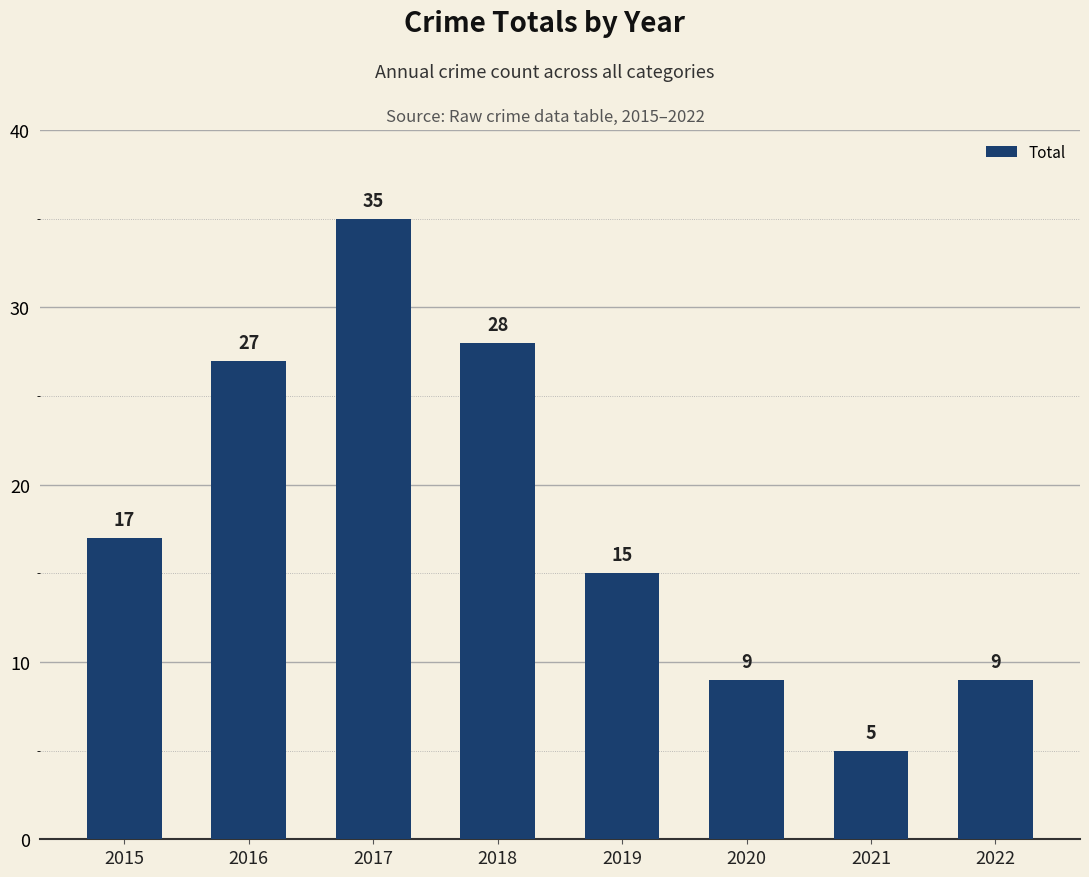

Where is the data nearest to the value 20?

2015